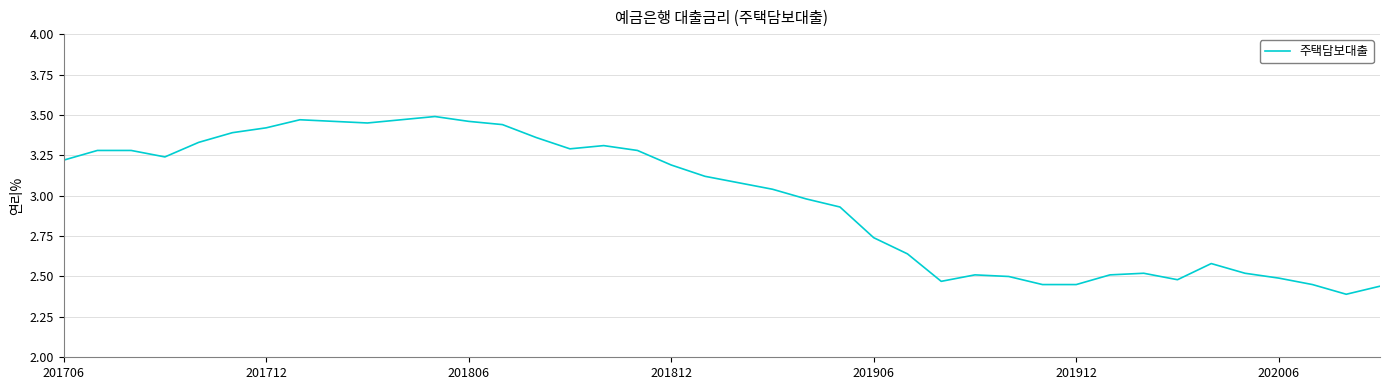

What is the difference between the maximum and minimum values?

1.1